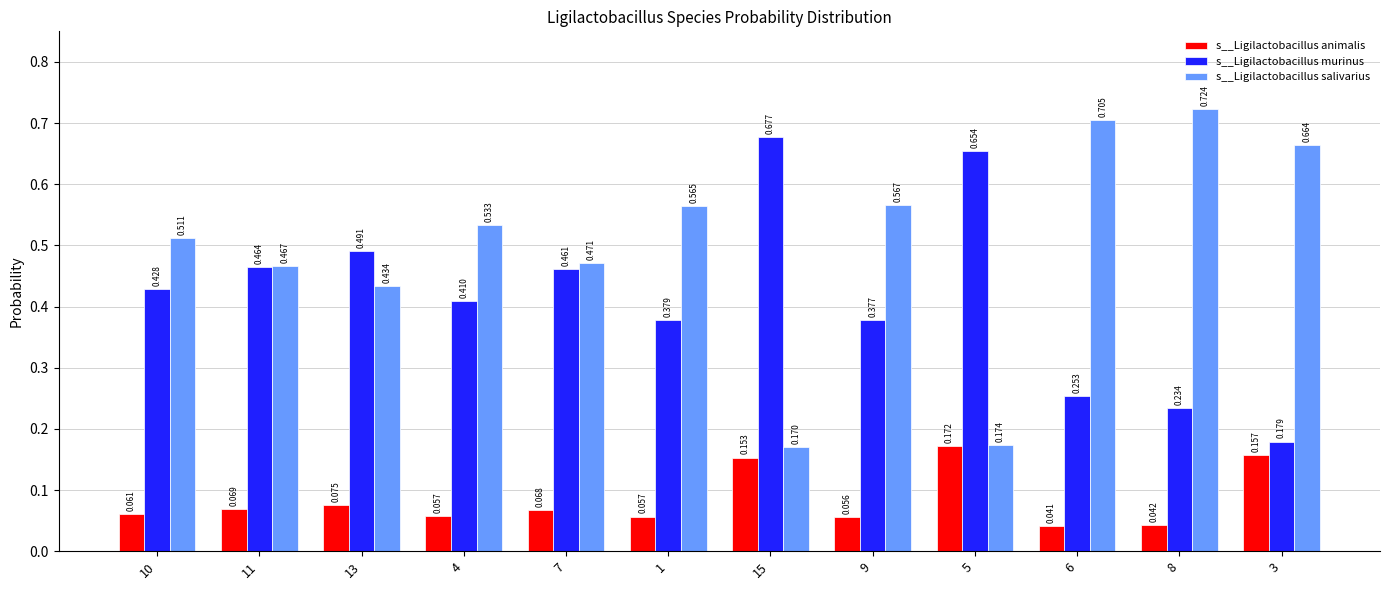

Rank the series by their maximum value, from highest to lowest.

s__Ligilactobacillus salivarius, s__Ligilactobacillus murinus, s__Ligilactobacillus animalis